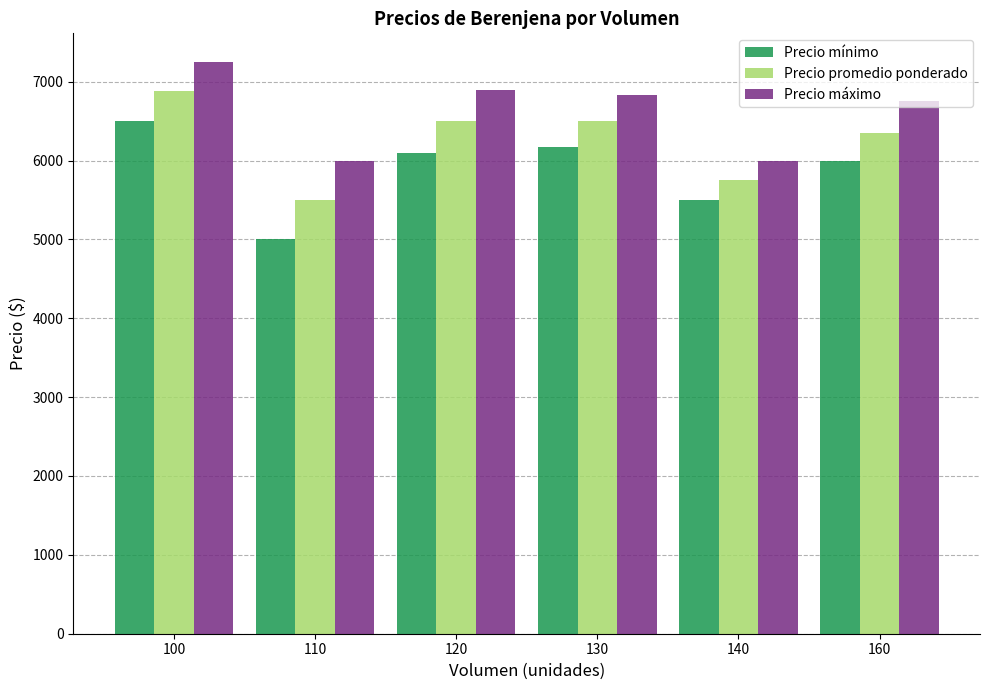

What is the difference between the Precio máximo values at 120 and 130?

67